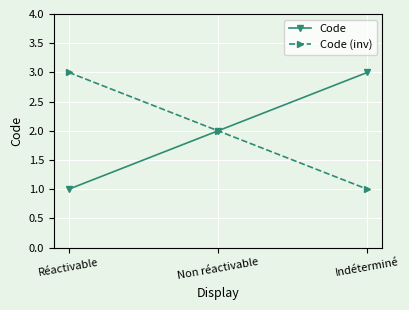

Reading right to left, extract all data points from this chart.

Code: Indéterminé=3	Non réactivable=2	Réactivable=1
Code (inv): Indéterminé=1	Non réactivable=2	Réactivable=3